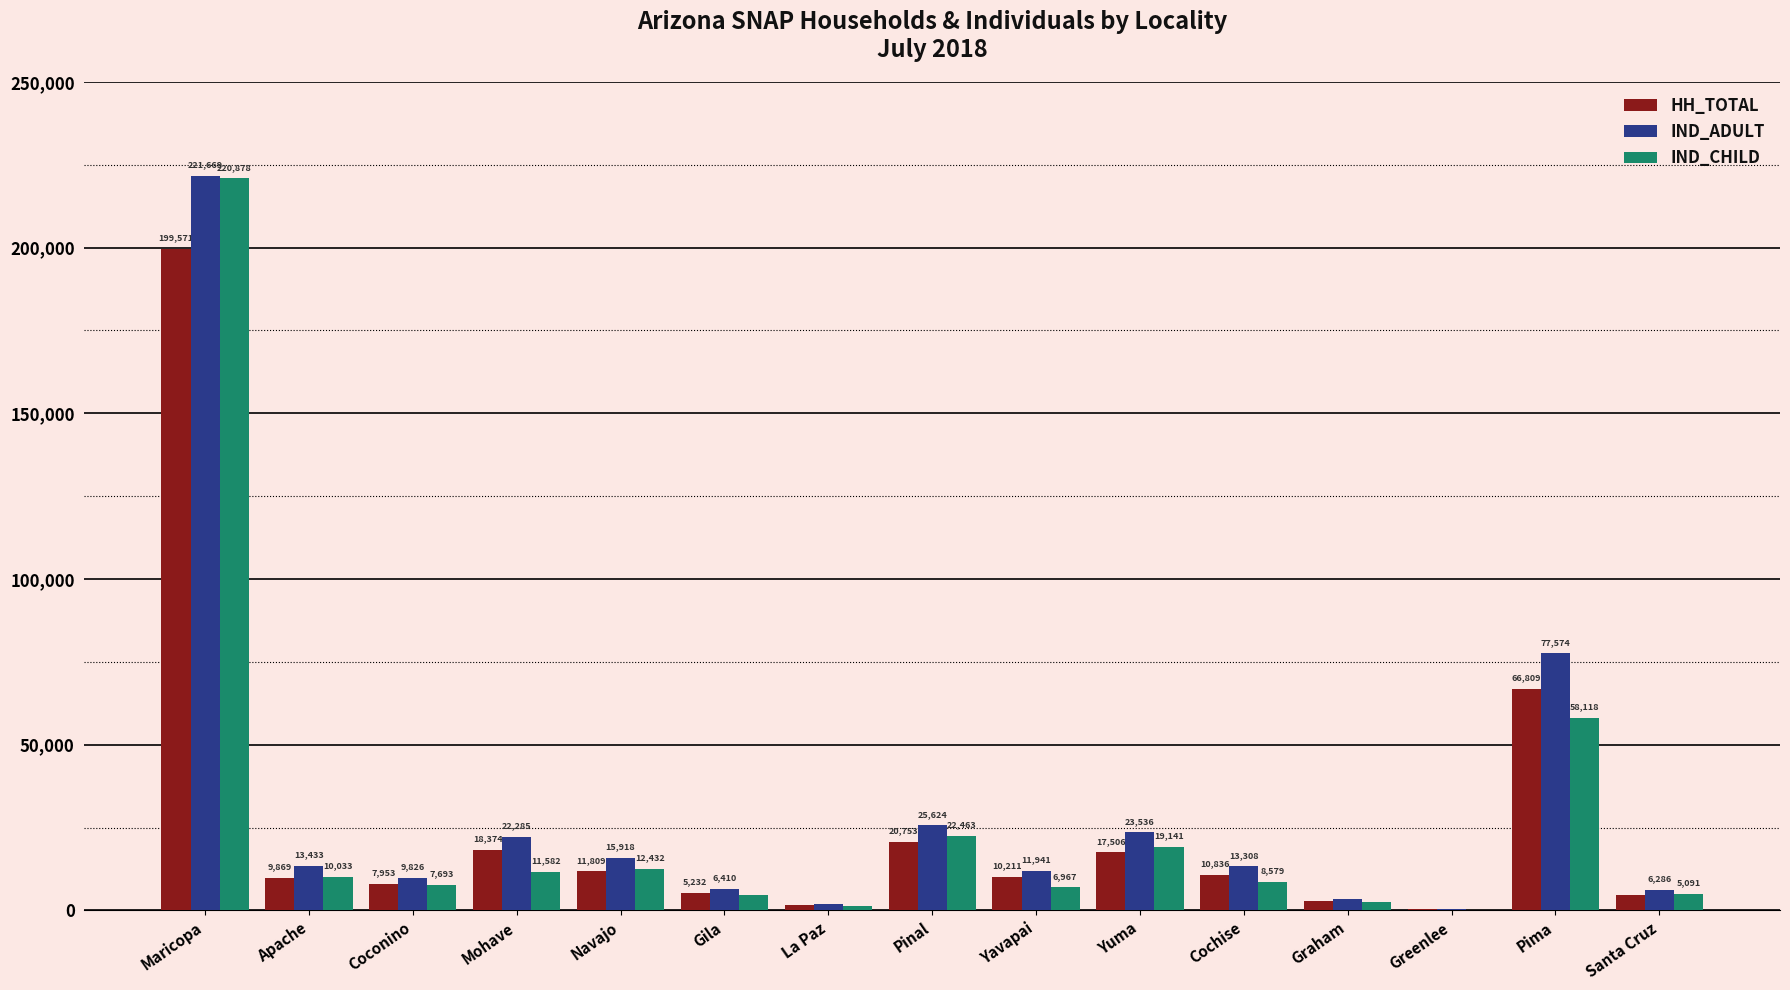

Reading left to right, list all the values displayed in this chart.

HH_TOTAL: Maricopa=199571	Apache=9869	Coconino=7953	Mohave=18374	Navajo=11809	Gila=5232	La Paz=1678	Pinal=20753	Yavapai=10211	Yuma=17506	Cochise=10836	Graham=2758	Greenlee=345	Pima=66809	Santa Cruz=4672
IND_ADULT: Maricopa=221669	Apache=13433	Coconino=9826	Mohave=22285	Navajo=15918	Gila=6410	La Paz=1958	Pinal=25624	Yavapai=11941	Yuma=23536	Cochise=13308	Graham=3375	Greenlee=417	Pima=77574	Santa Cruz=6286
IND_CHILD: Maricopa=220878	Apache=10033	Coconino=7693	Mohave=11582	Navajo=12432	Gila=4522	La Paz=1404	Pinal=22463	Yavapai=6967	Yuma=19141	Cochise=8579	Graham=2567	Greenlee=257	Pima=58118	Santa Cruz=5091